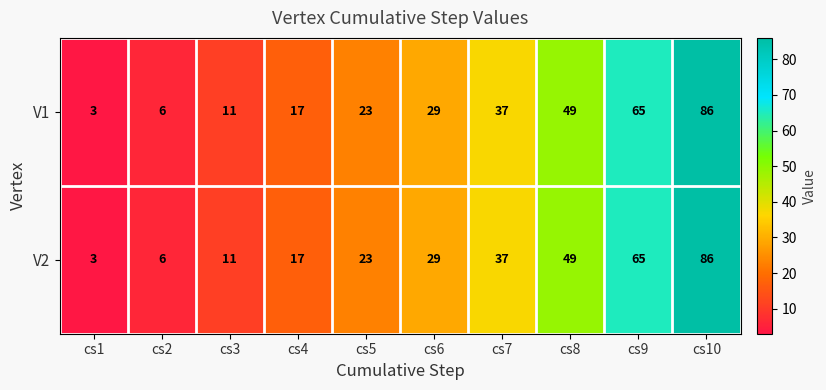

How many categories are shown in the chart?

10